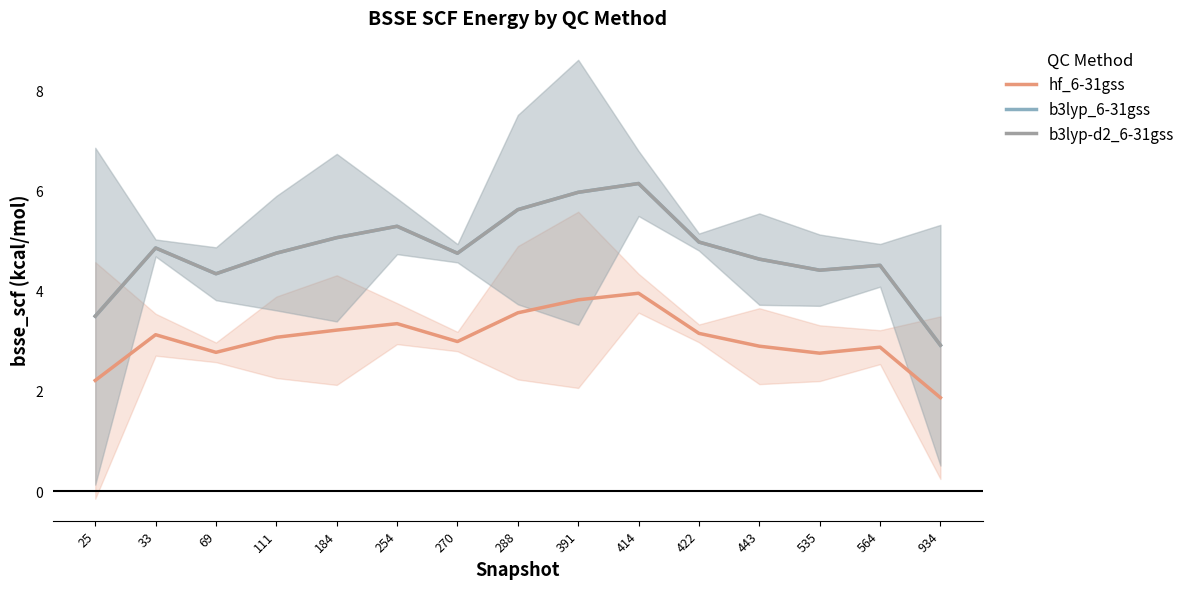

True or false: b3lyp-d2_6-31gss has a value of 4.4 at 934.

False